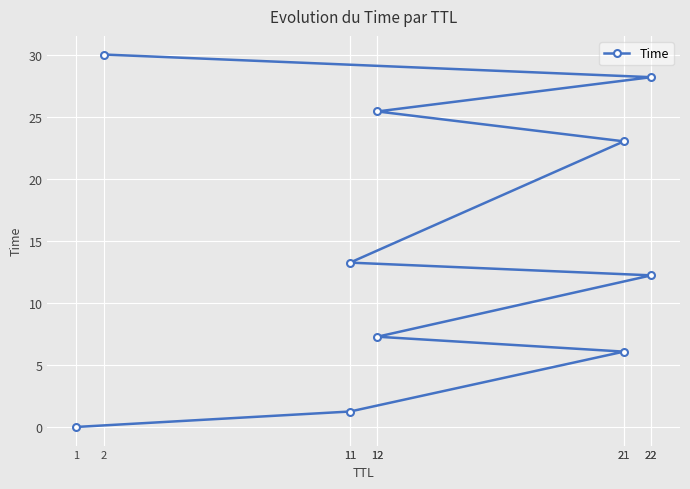

Reading right to left, transcribe all the data shown in this chart.

30.0	28.2	25.4	23.0	13.2	12.2	7.3	6.1	1.2	0.0